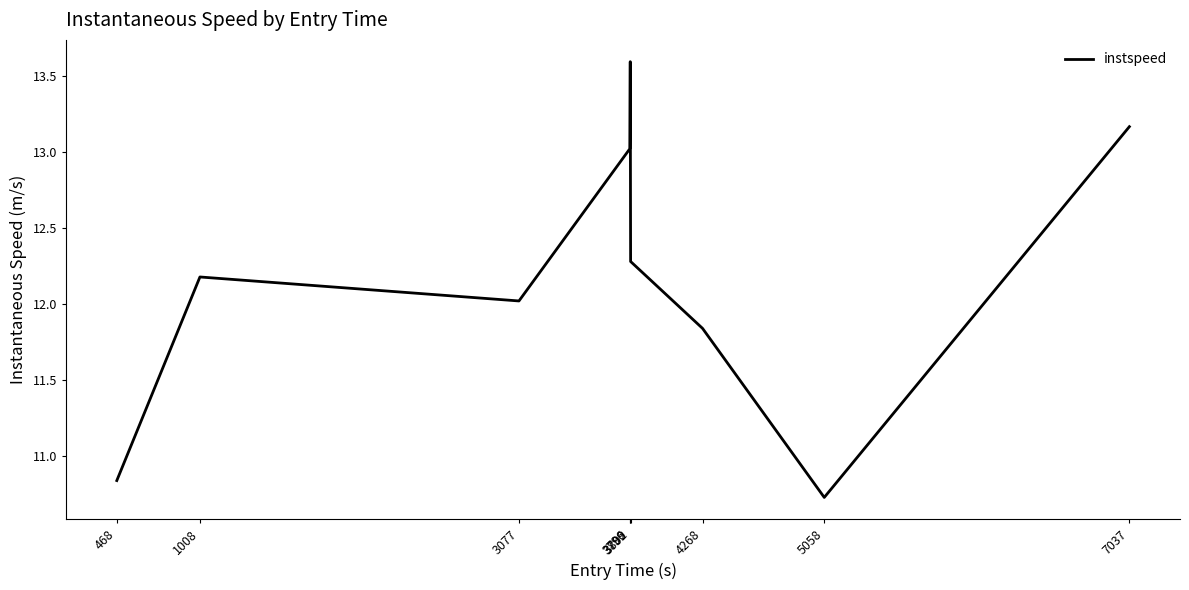

Where is the data nearest to the value 12?

3077